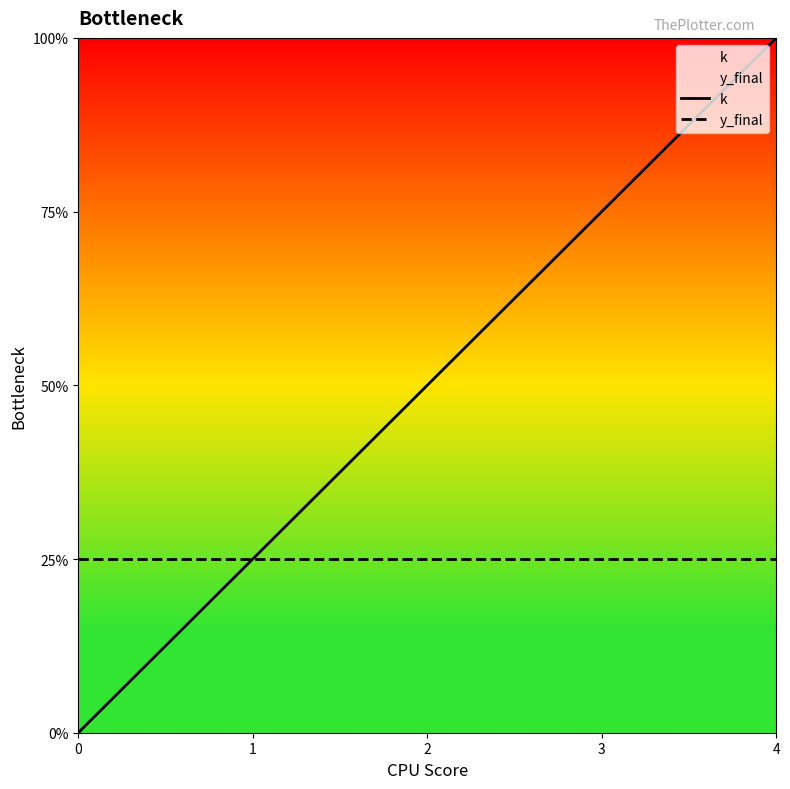

True or false: k and y_final cross at least once.

False